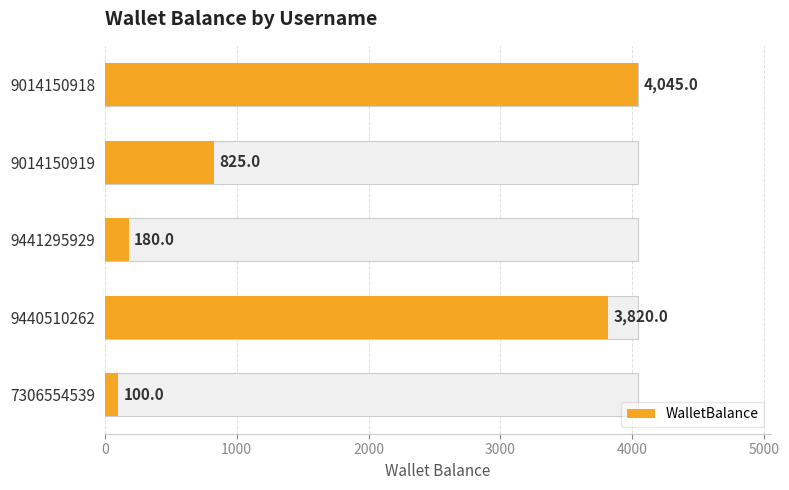

Is it true that the value at 9014150918 is 6718?

False